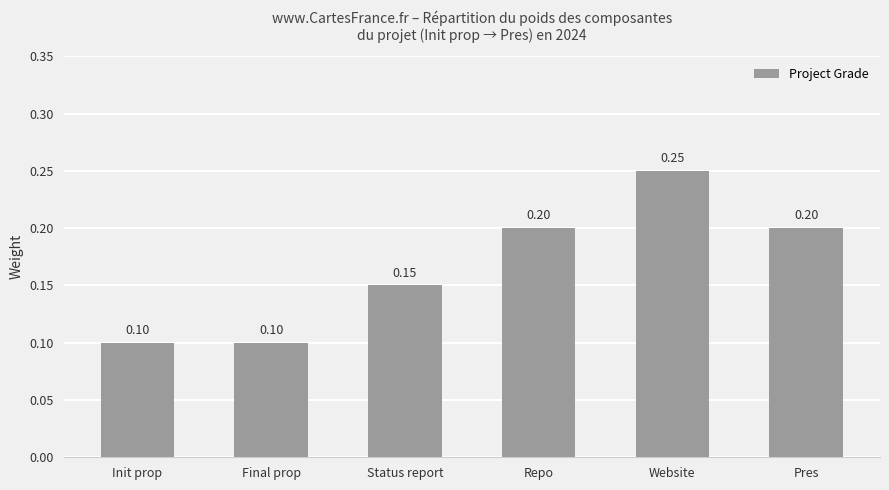

Does the chart contain any negative values?

No